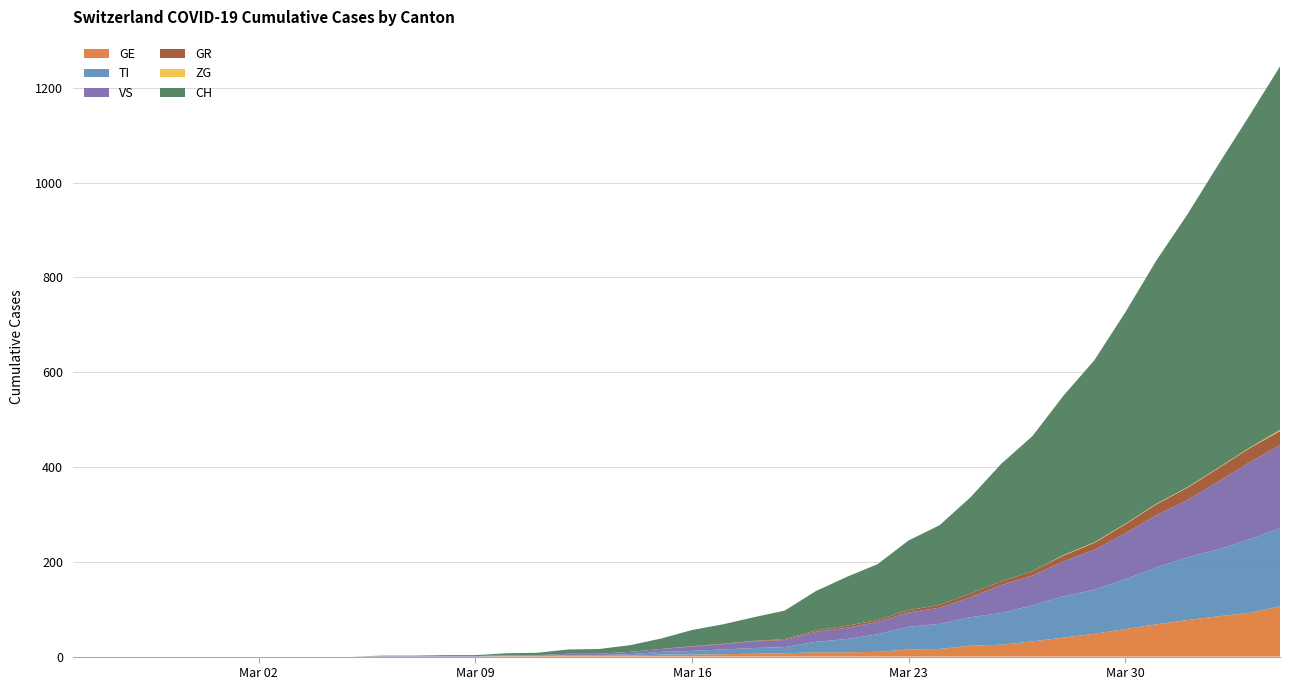

Reading right to left, what are all the values shown in this chart?

GE: 106	92	85	77	68	58	48	40	32	25	23	16	15	10	9	9	7	6	5	4	4	2	2	2	1	1	0	0	0	0	0	0	0	0	0	0	0	0	0	0
TI: 165	155	141	132	120	105	93	87	76	67	60	53	48	37	28	22	13	12	10	8	6	3	1	1	1	1	0	0	0	0	0	0	0	0	0	0	0	0	0	0
GR: 30	30	28	26	23	19	15	12	9	8	8	6	5	4	4	3	2	1	1	1	0	0	0	0	0	0	0	0	0	0	0	0	0	0	0	0	0	0	0	0
VS: 175	162	143	121	110	97	84	74	63	59	42	34	30	26	24	21	15	14	11	9	6	5	3	3	1	1	1	1	1	1	0	0	0	0	0	0	0	0	0	0
ZG: 2	1	1	1	1	1	1	1	0	0	0	0	0	0	0	0	0	0	0	0	0	0	0	0	0	0	0	0	0	0	0	0	0	0	0	0	0	0	0	0
CH: 767	700	639	575	513	446	384	336	285	248	203	168	147	118	103	83	60	50	41	34	22	14	10	9	5	4	2	2	1	1	0	0	0	0	0	0	0	0	0	0